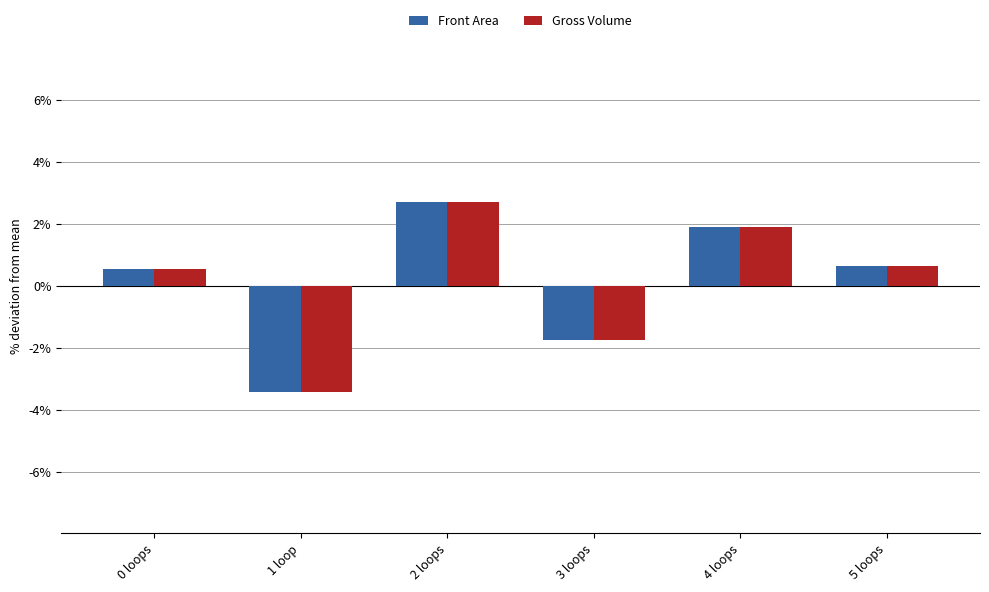

Which label corresponds to the largest value in the chart?

2 loops